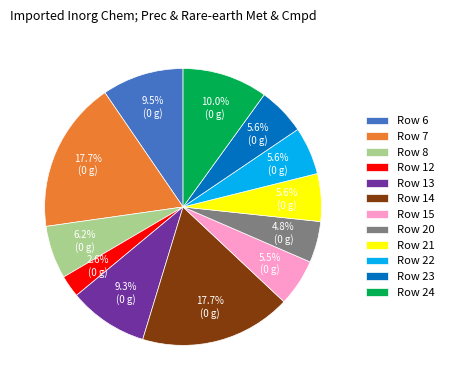

To the nearest percent, what percentage of the pie is Row 22?

6%